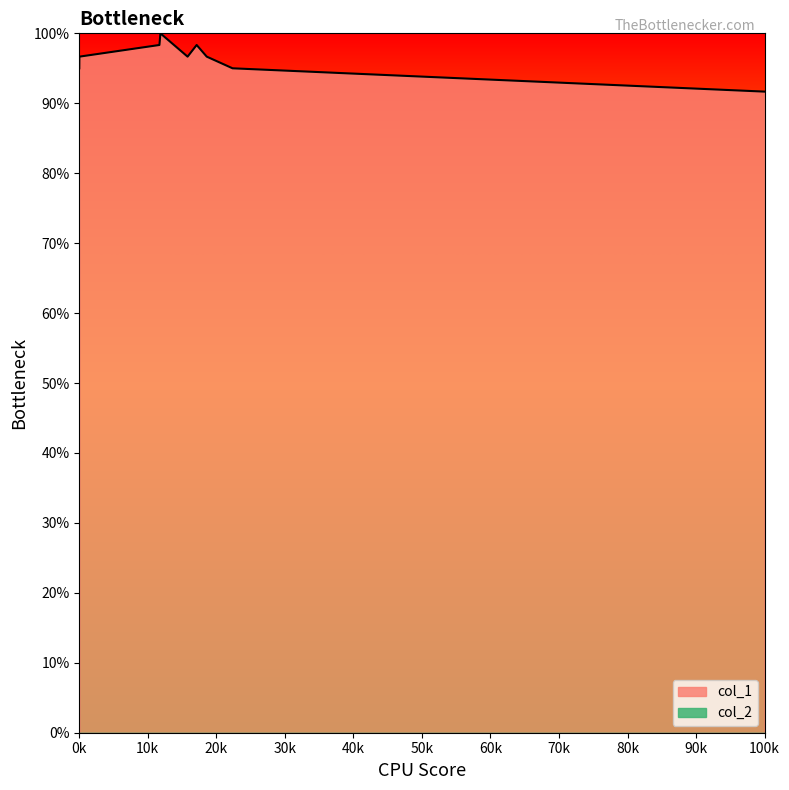

Does the chart have visible grid lines?

No